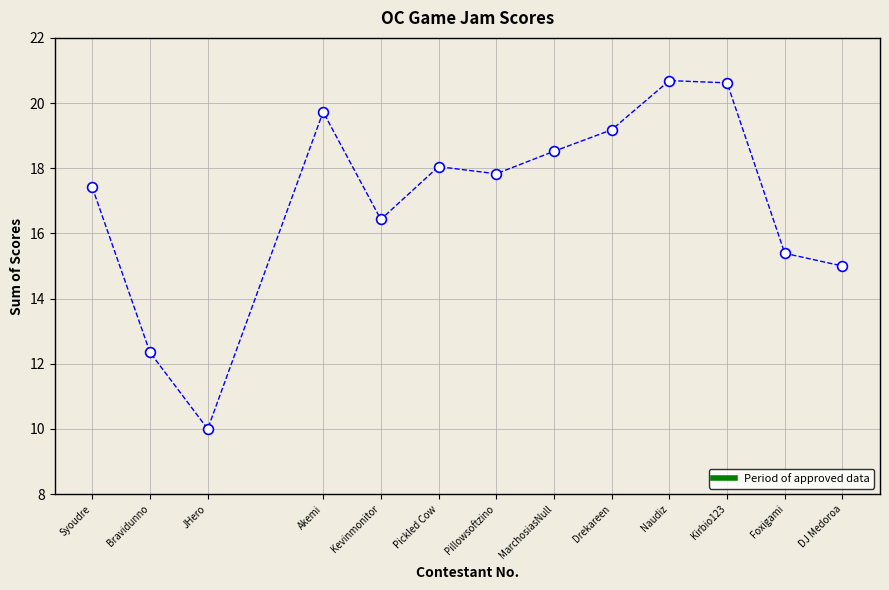

What is the range of X values (max minus min)?

13.0